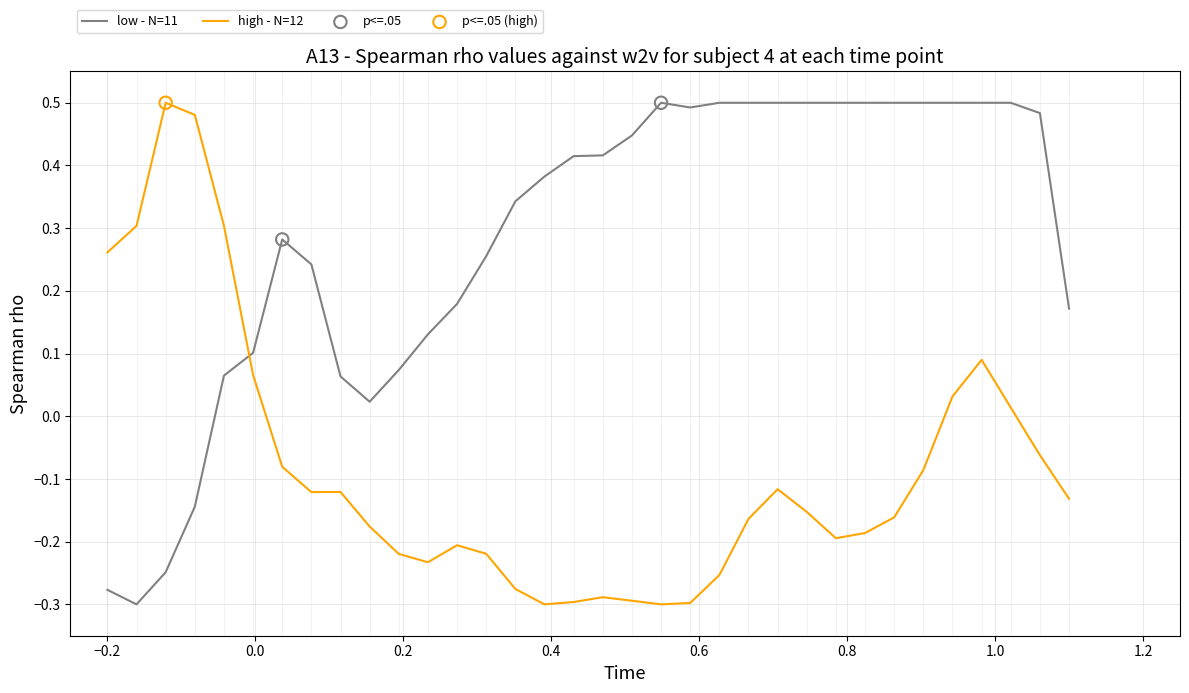

Which series has the largest total across all categories?

low - N=11